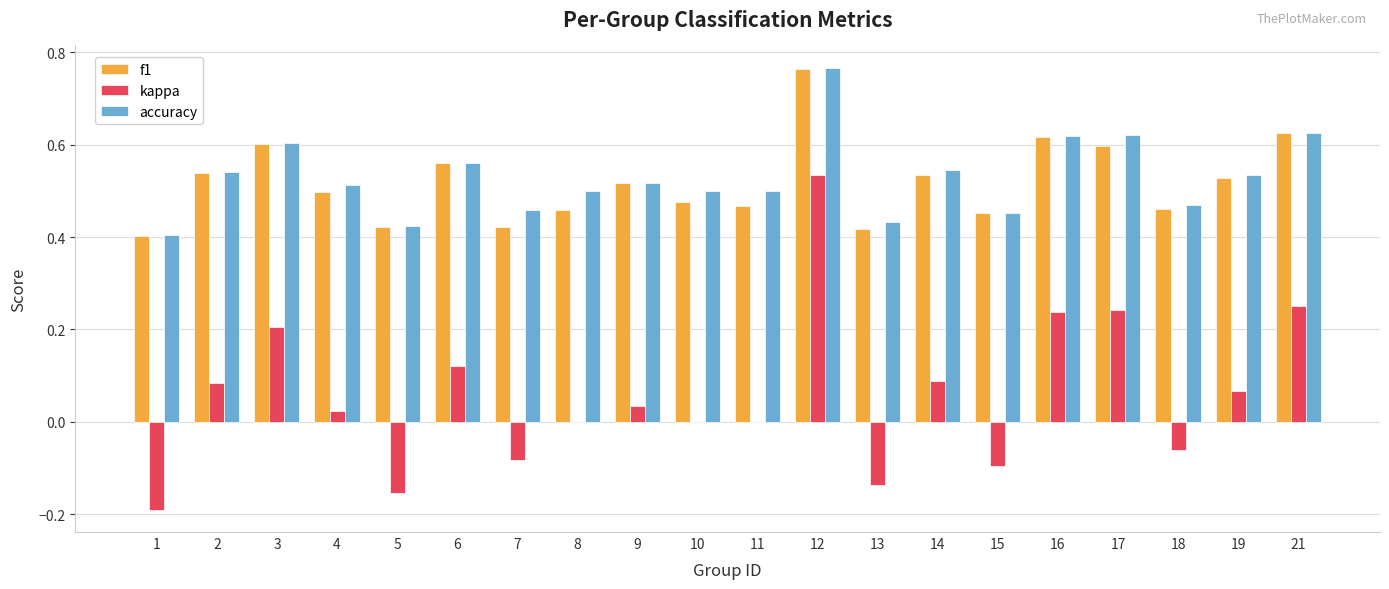

At which category is the sum across all series the highest?

12